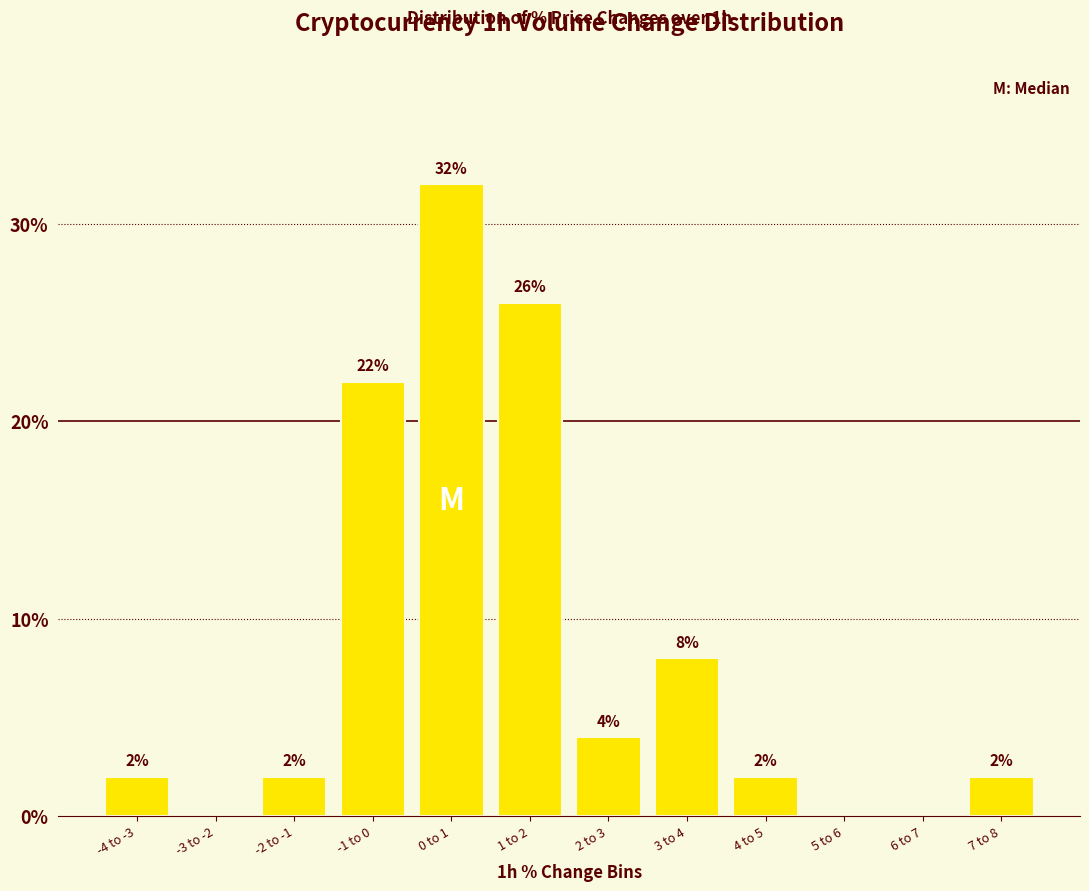

Reading right to left, extract all data points from this chart.

7 to 8=2	6 to 7=0	5 to 6=0	4 to 5=2	3 to 4=8	2 to 3=4	1 to 2=26	0 to 1=32	-1 to 0=22	-2 to -1=2	-3 to -2=0	-4 to -3=2